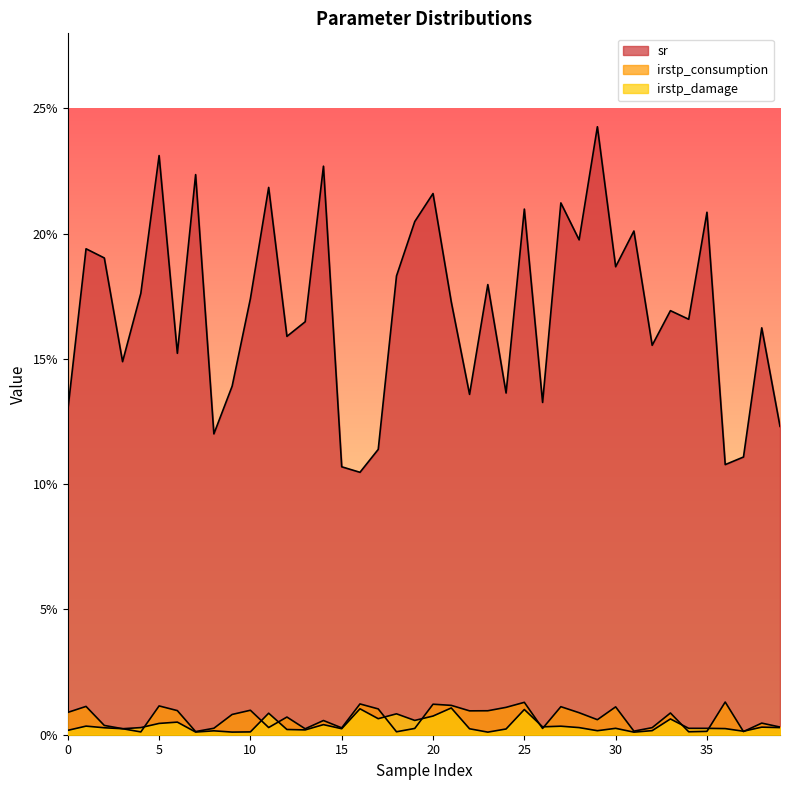

How many data points does each series have?

40